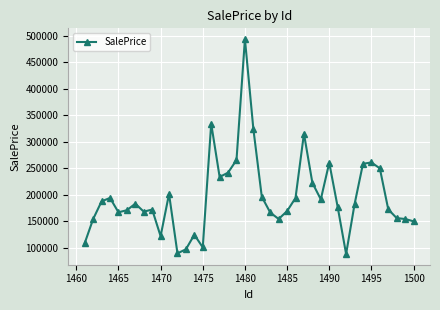

What is the value of the 32nd point from the left?

88854.5